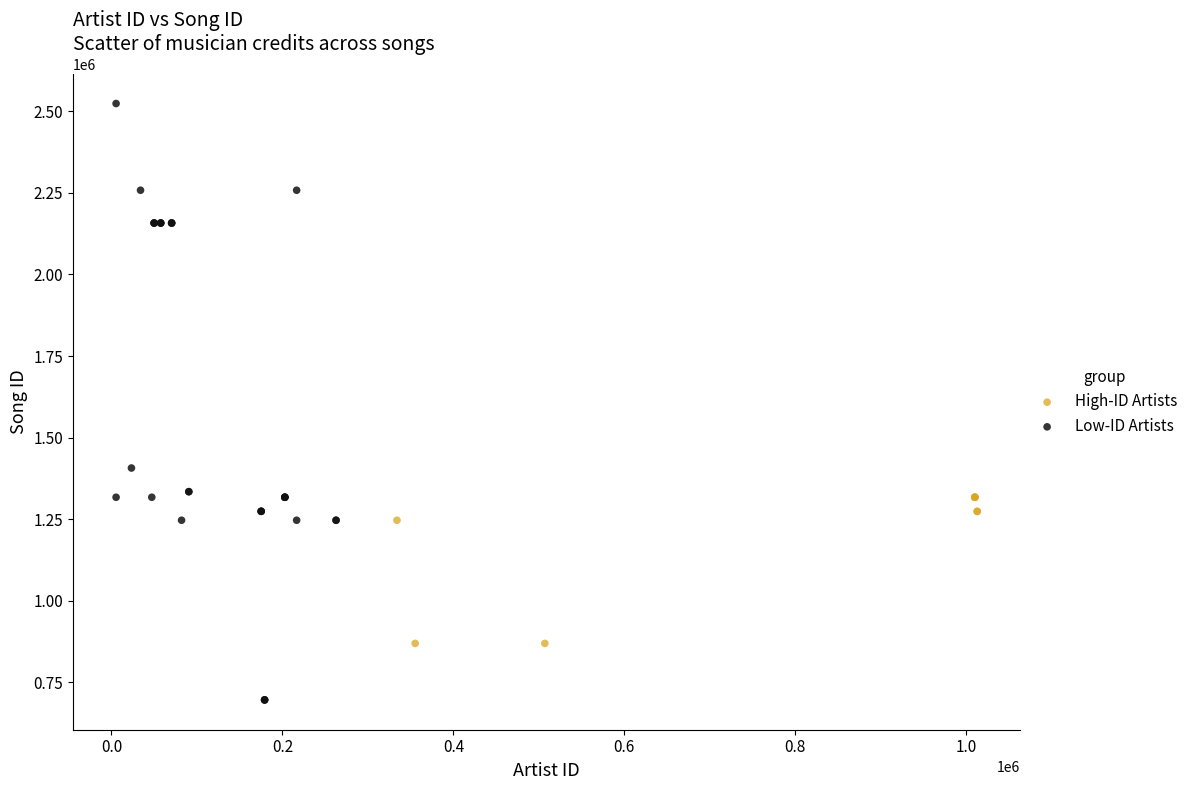

Which series reaches the minimum Y coordinate?

Low-ID Artists